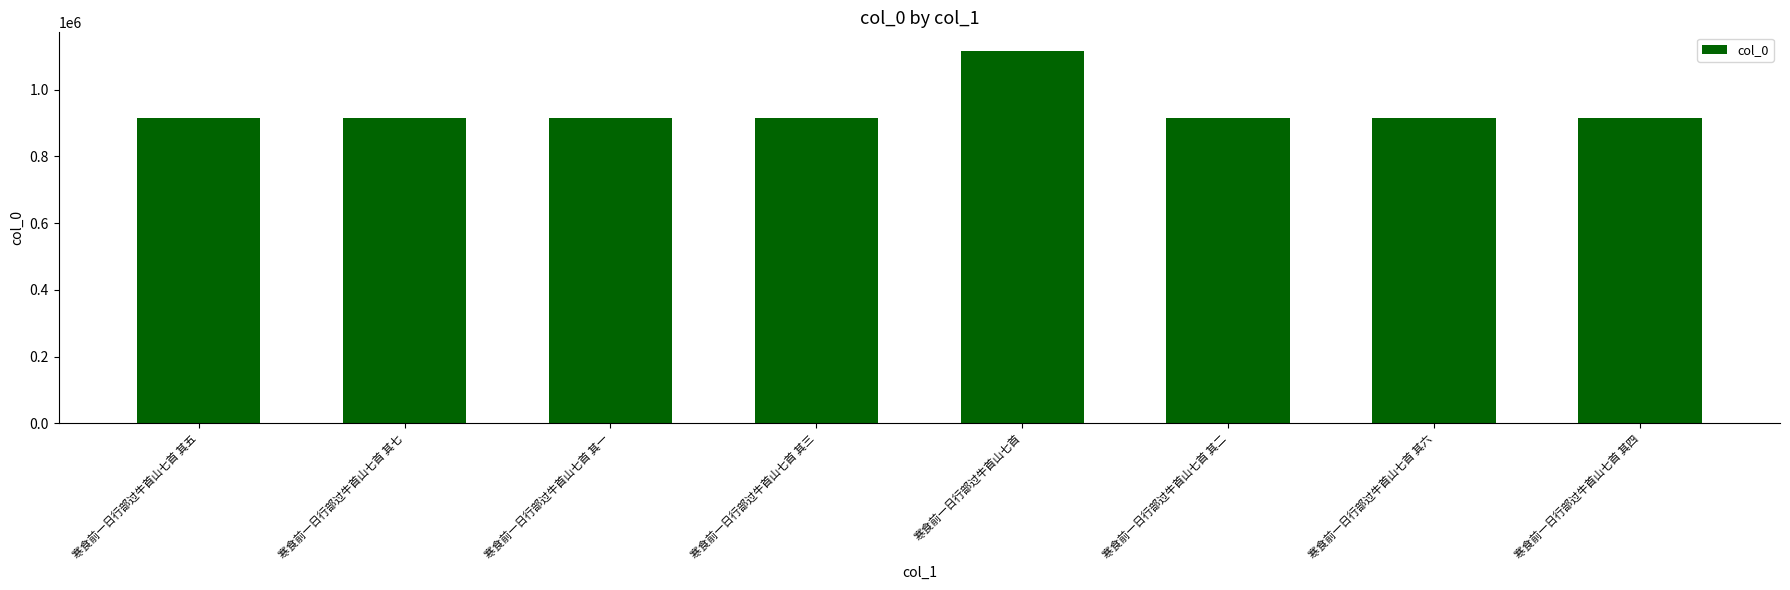

What is the average value?

938865